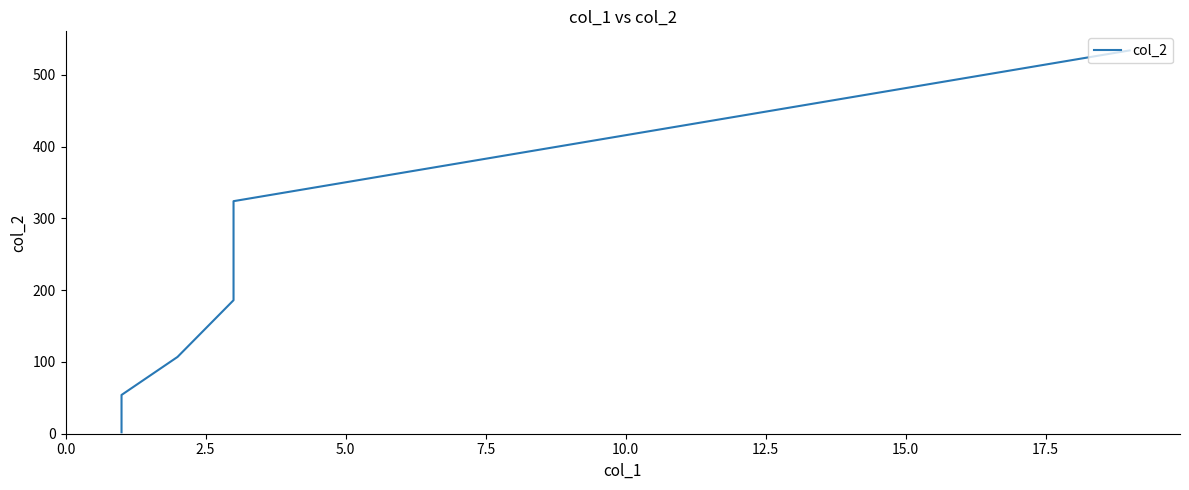

What is the difference between the maximum and minimum values?

532